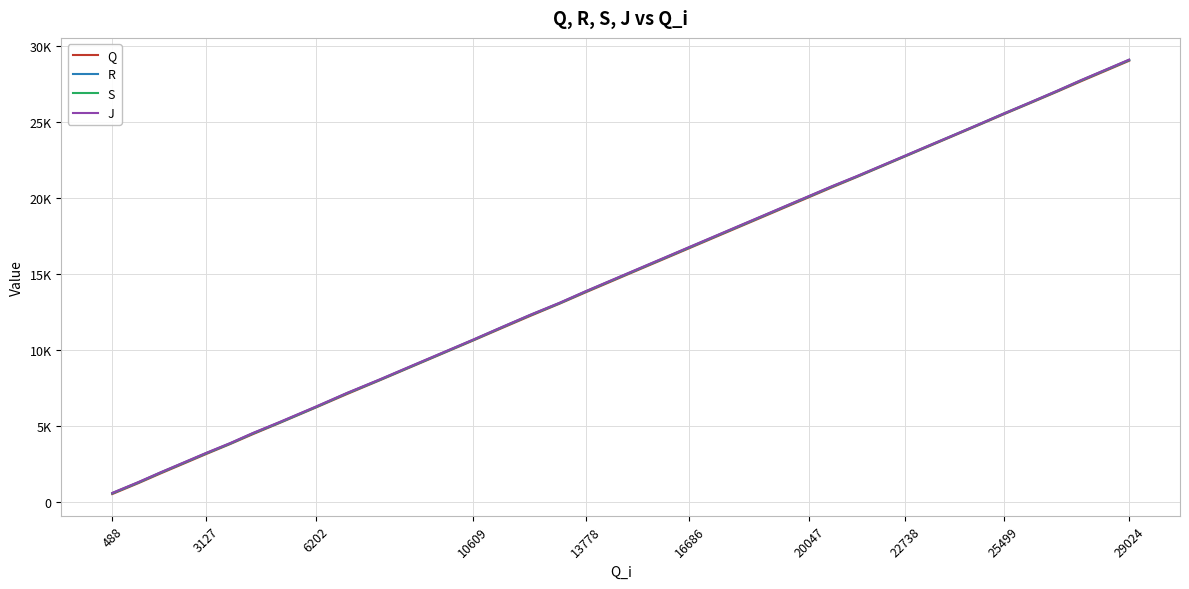

What is the difference between the second highest and second lowest values in the R series?

27164